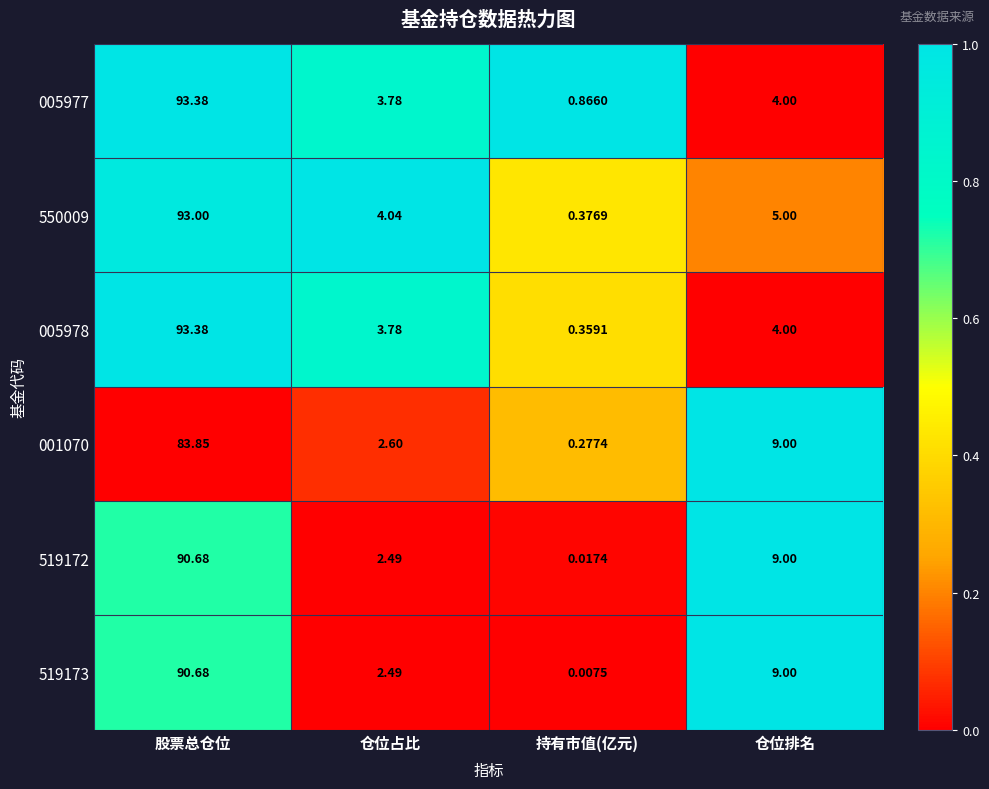

List the labels in order of 519173 value, smallest first.

持有市值(亿元), 仓位占比, 仓位排名, 股票总仓位